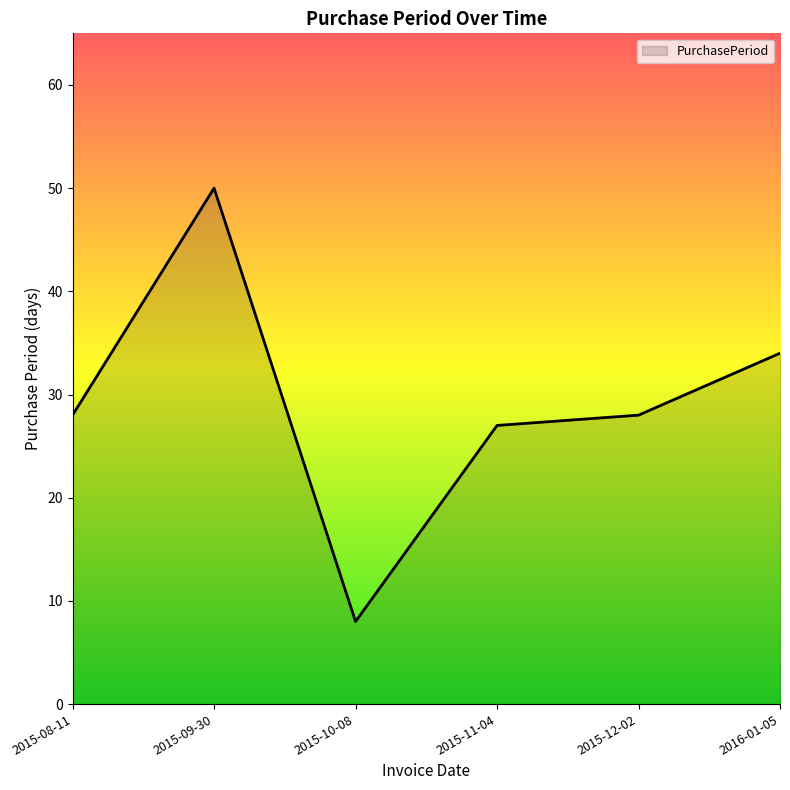

What is the difference between the maximum and minimum values?

42